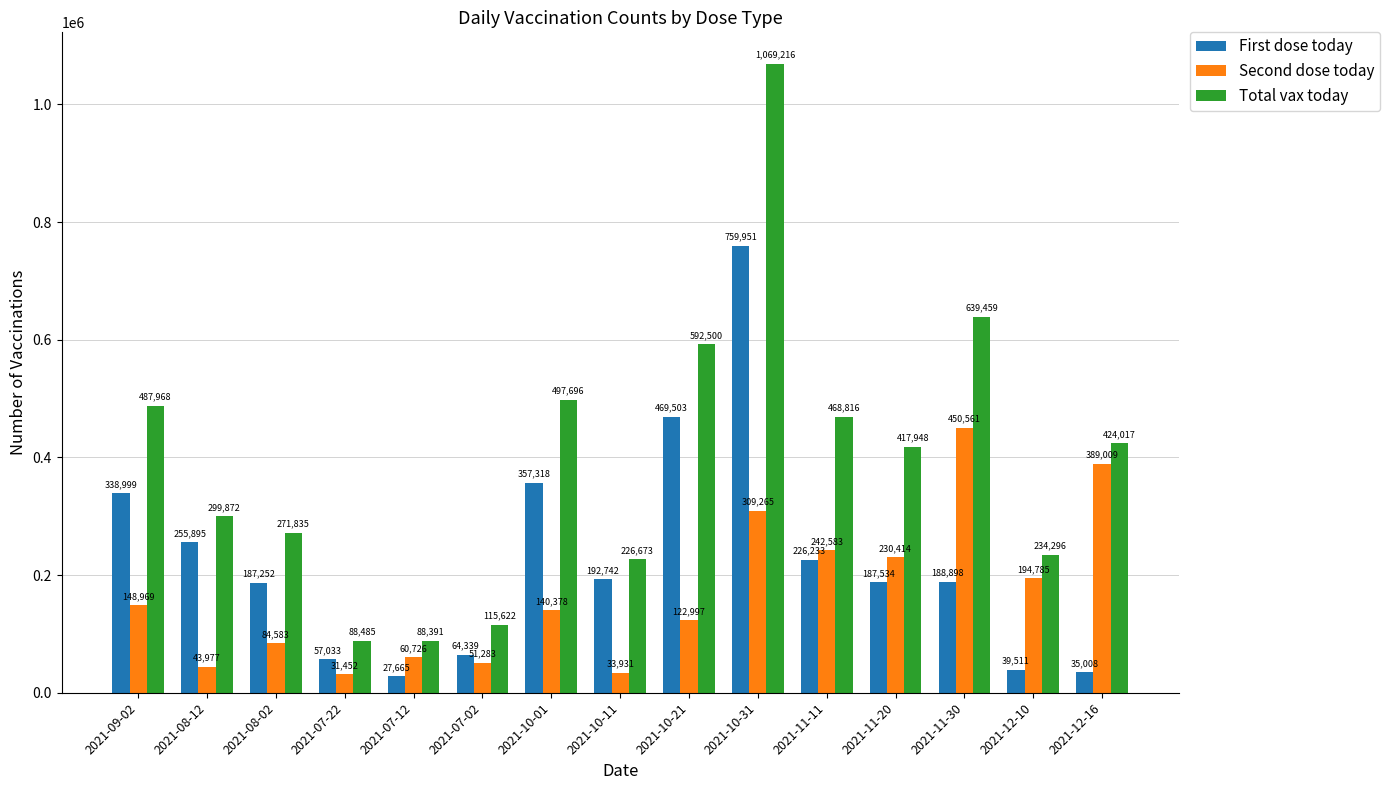

Reading left to right, extract all data points from this chart.

First dose today: 338999	255895	187252	57033	27665	64339	357318	192742	469503	759951	226233	187534	188898	39511	35008
Second dose today: 148969	43977	84583	31452	60726	51283	140378	33931	122997	309265	242583	230414	450561	194785	389009
Total vax today: 487968	299872	271835	88485	88391	115622	497696	226673	592500	1069216	468816	417948	639459	234296	424017